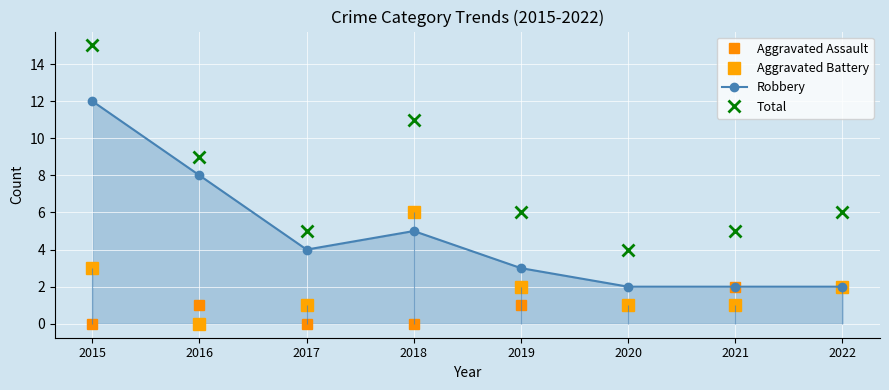

Rank the series by their average value, from lowest to highest.

Aggravated Assault, Aggravated Battery, Robbery, Total